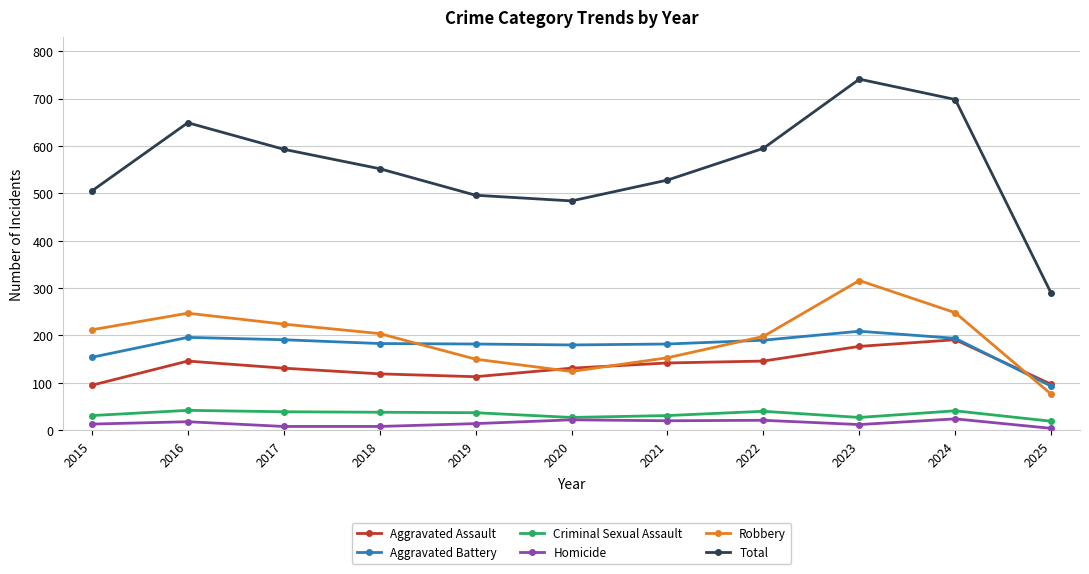

True or false: Aggravated Battery has more than 1 interior local peaks.

True